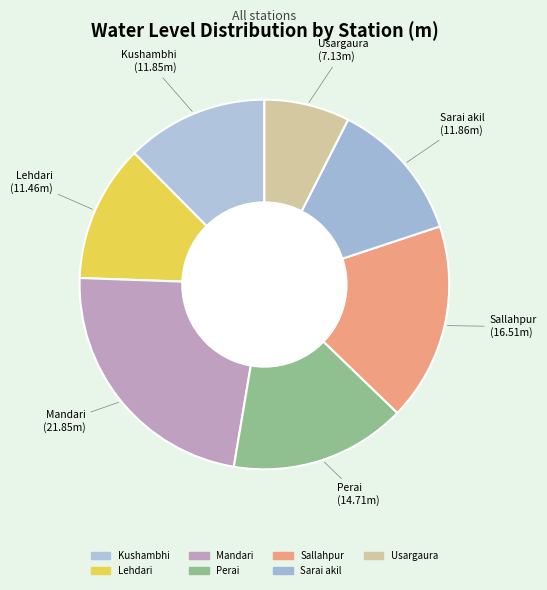

To the nearest percent, what is the difference between the largest and smallest slice percentages?

15%